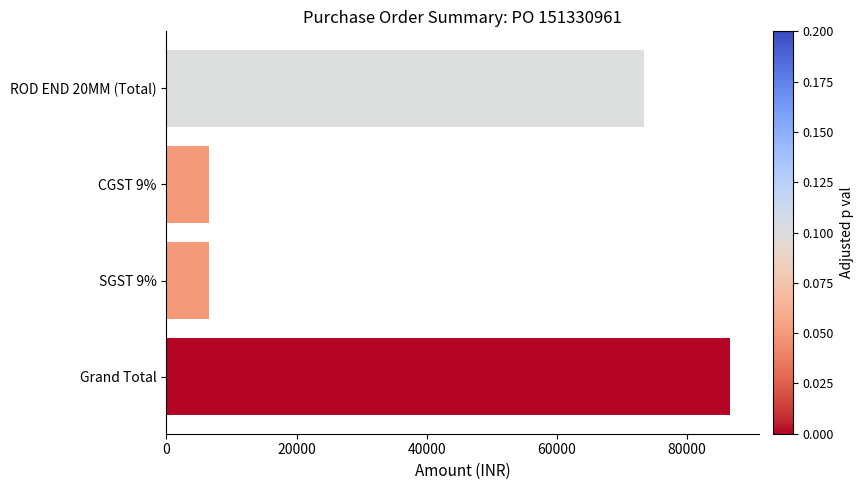

Where is the data nearest to the value 46640?

ROD END 20MM (Total)